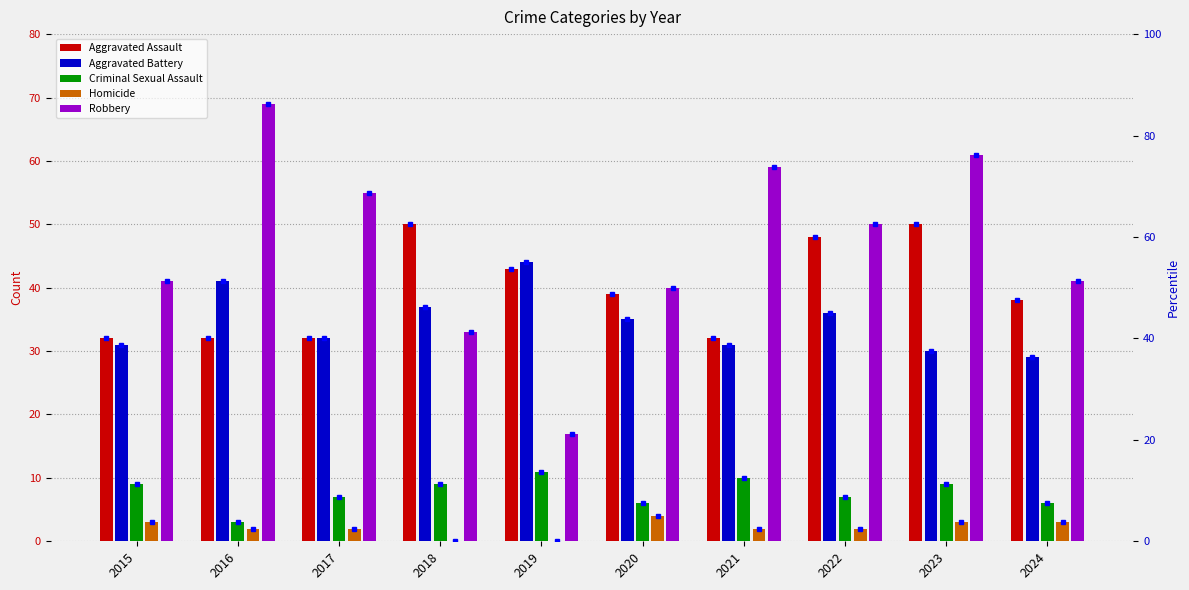

The value of Homicide at 2020 is 3. True or false?

False